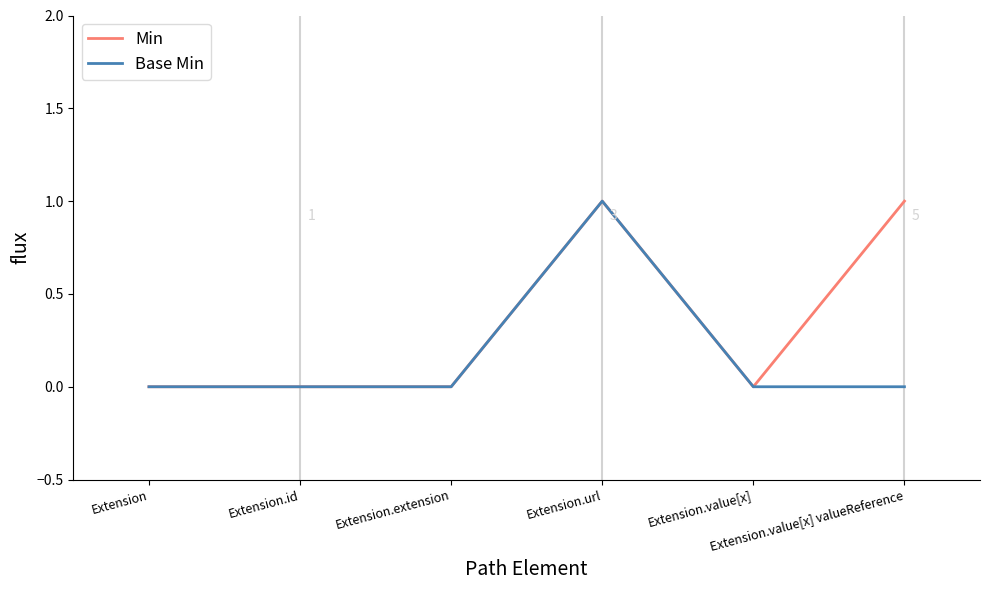

Rank the series by their average value, from lowest to highest.

Base Min, Min